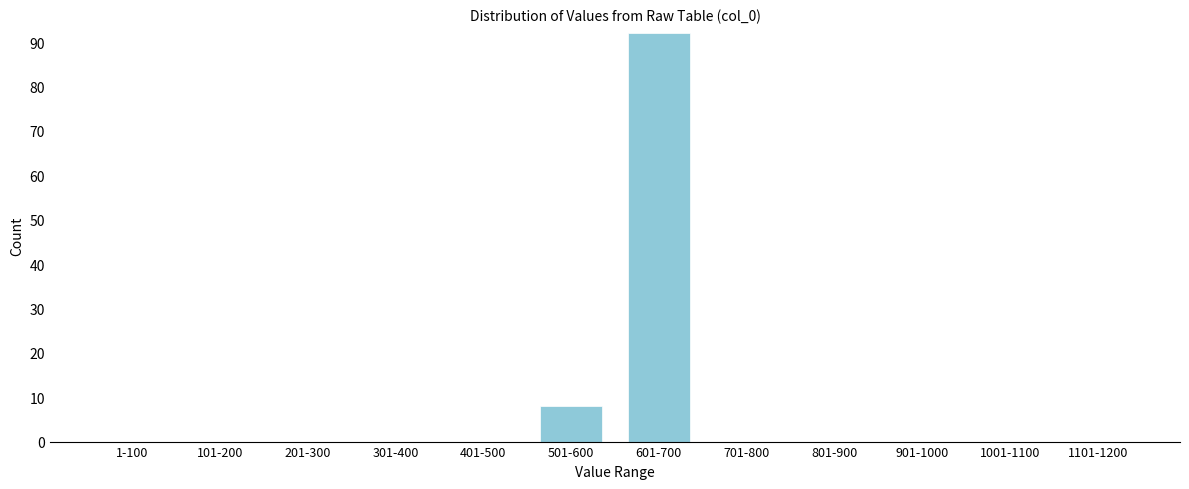

Reading left to right, what are all the values shown in this chart?

1-100=0	101-200=0	201-300=0	301-400=0	401-500=0	501-600=8	601-700=92	701-800=0	801-900=0	901-1000=0	1001-1100=0	1101-1200=0